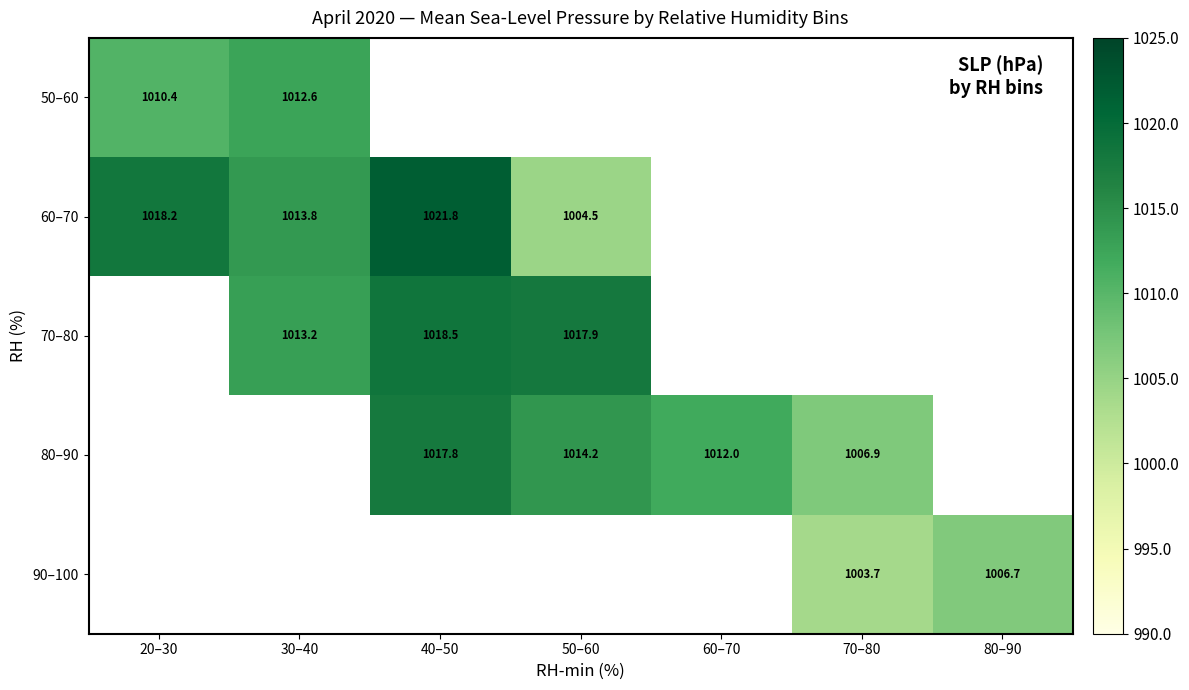

At which label is 50–60 closest to 1011?

20–30